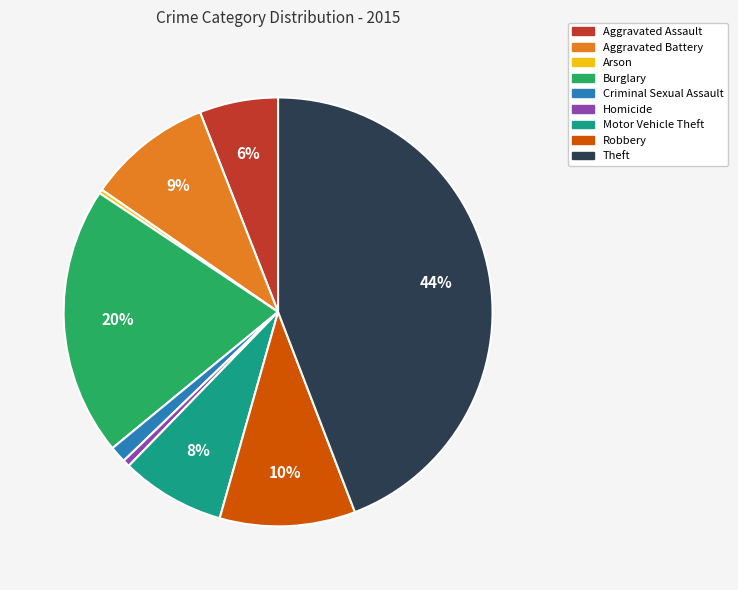

Combined, do Aggravated Battery and Burglary account for over 50%?

No